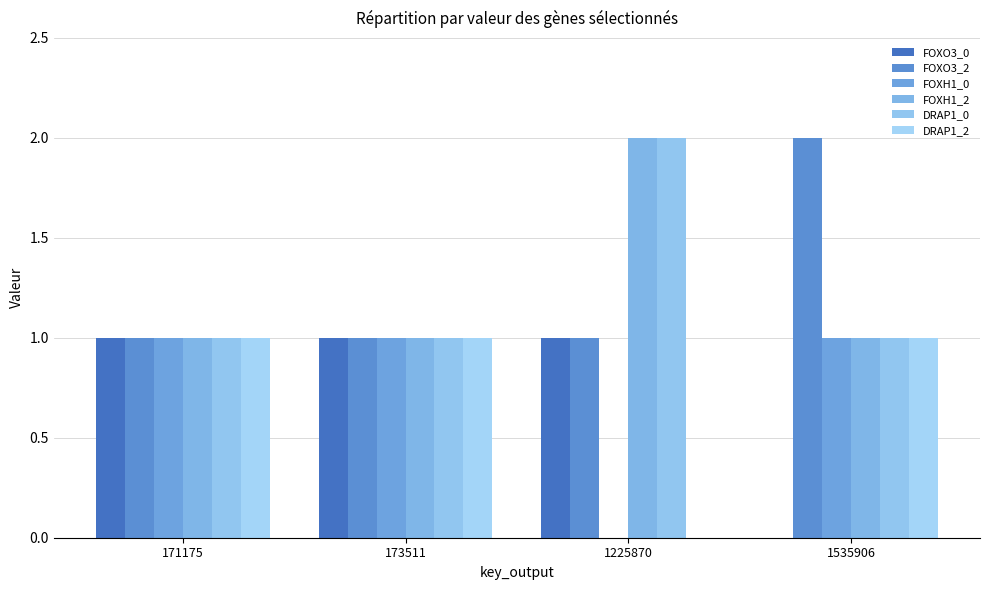

How many DRAP1_0 values are between 1 and 2?

4